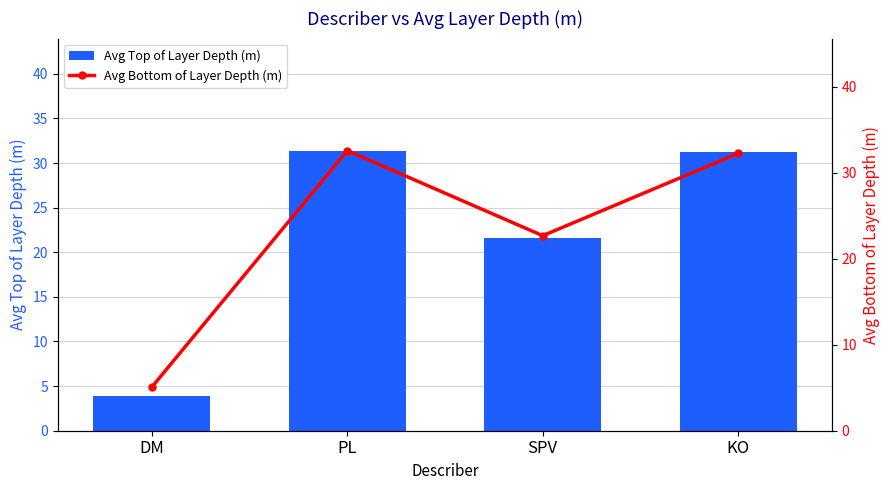

Are the bars horizontal?

No